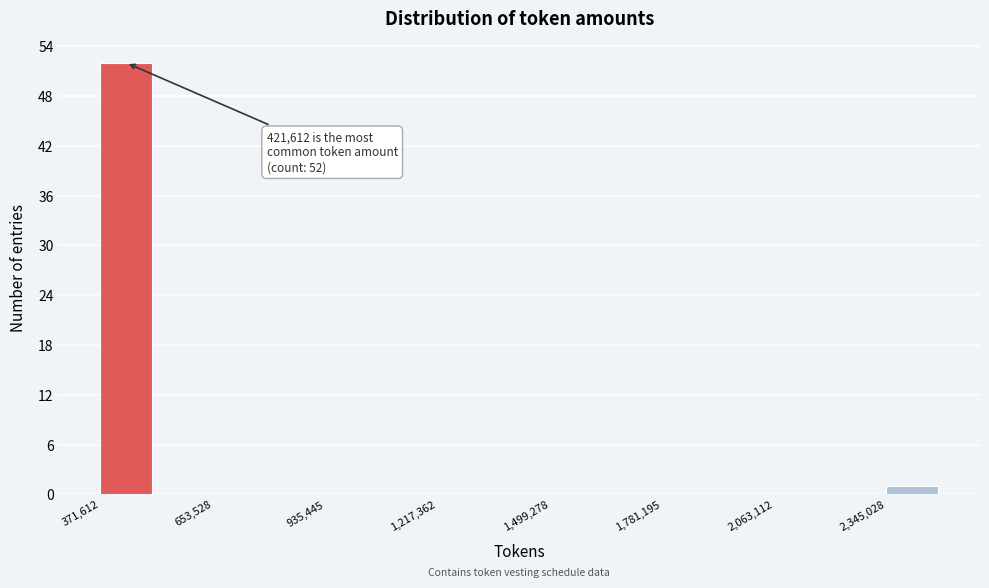

Around what value on the x-axis is the tallest bar? Give the approximate position of its centre, as read against the axis.

450000